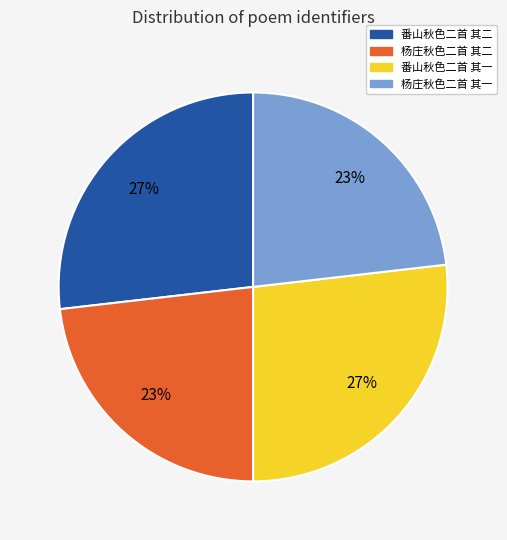

To the nearest percent, what is the difference between the 杨庄秋色二首 其二 and 番山秋色二首 其二 slice percentages?

4%